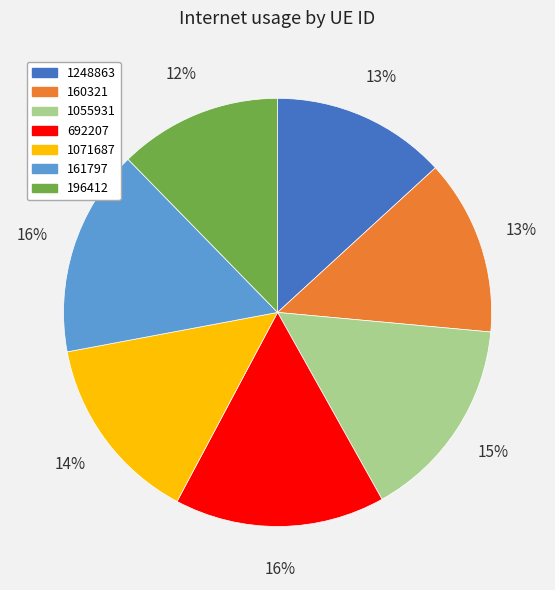

Do 196412 and 1071687 together represent more than half of the pie?

No